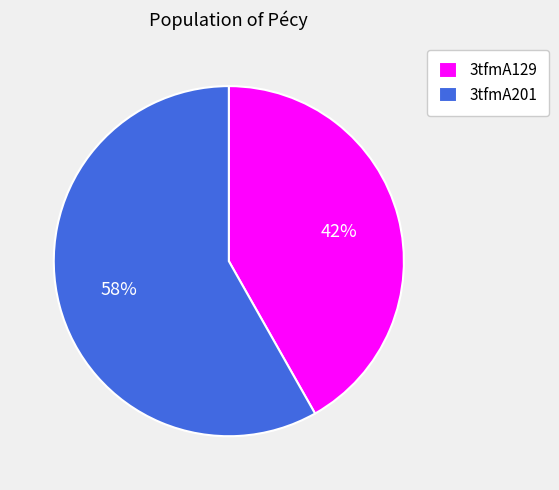

What percentage is the 3tfmA129 slice, to the nearest percent?

42%